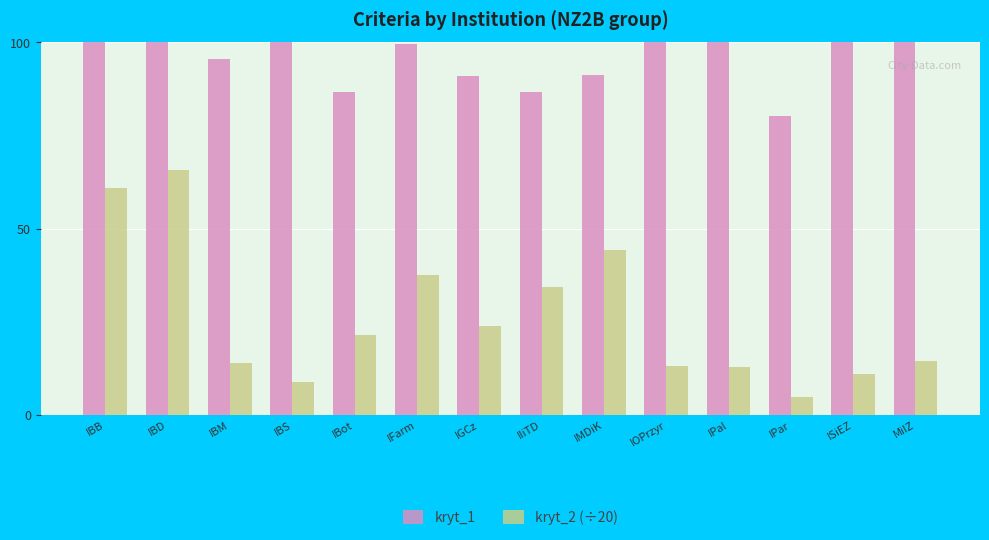

Are the bars horizontal?

No